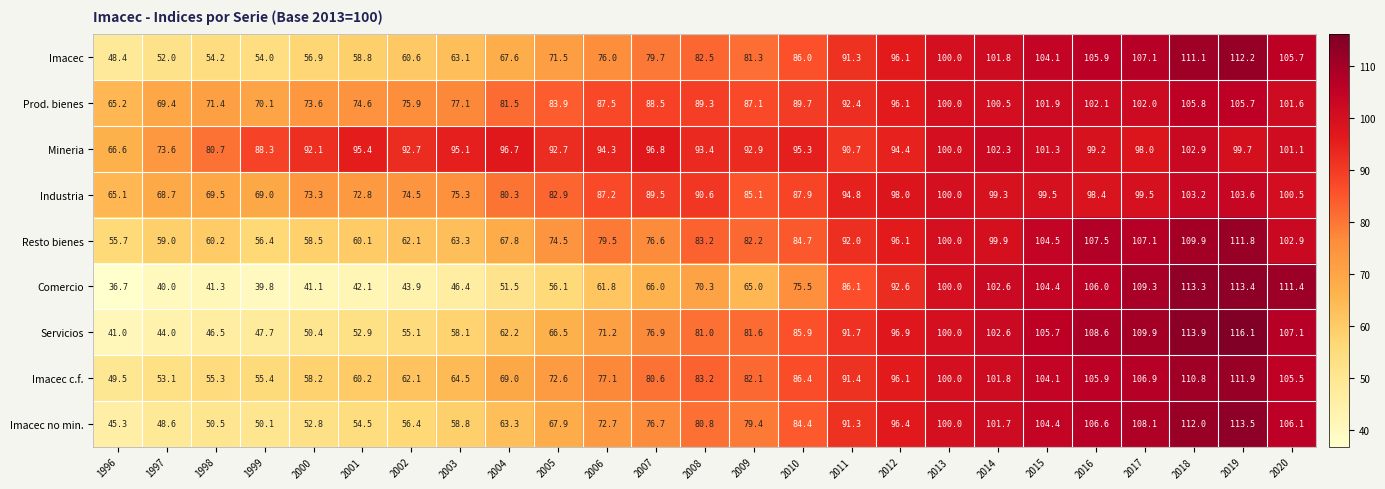

At which category does the chart reach its peak across all series?

2019